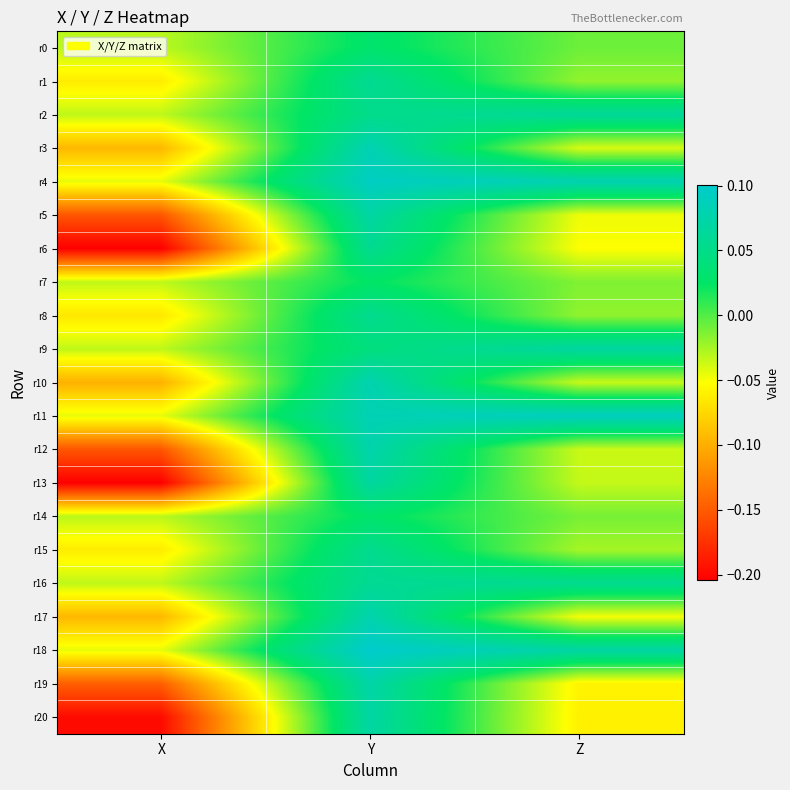

Count the number of categories in the chart.

3